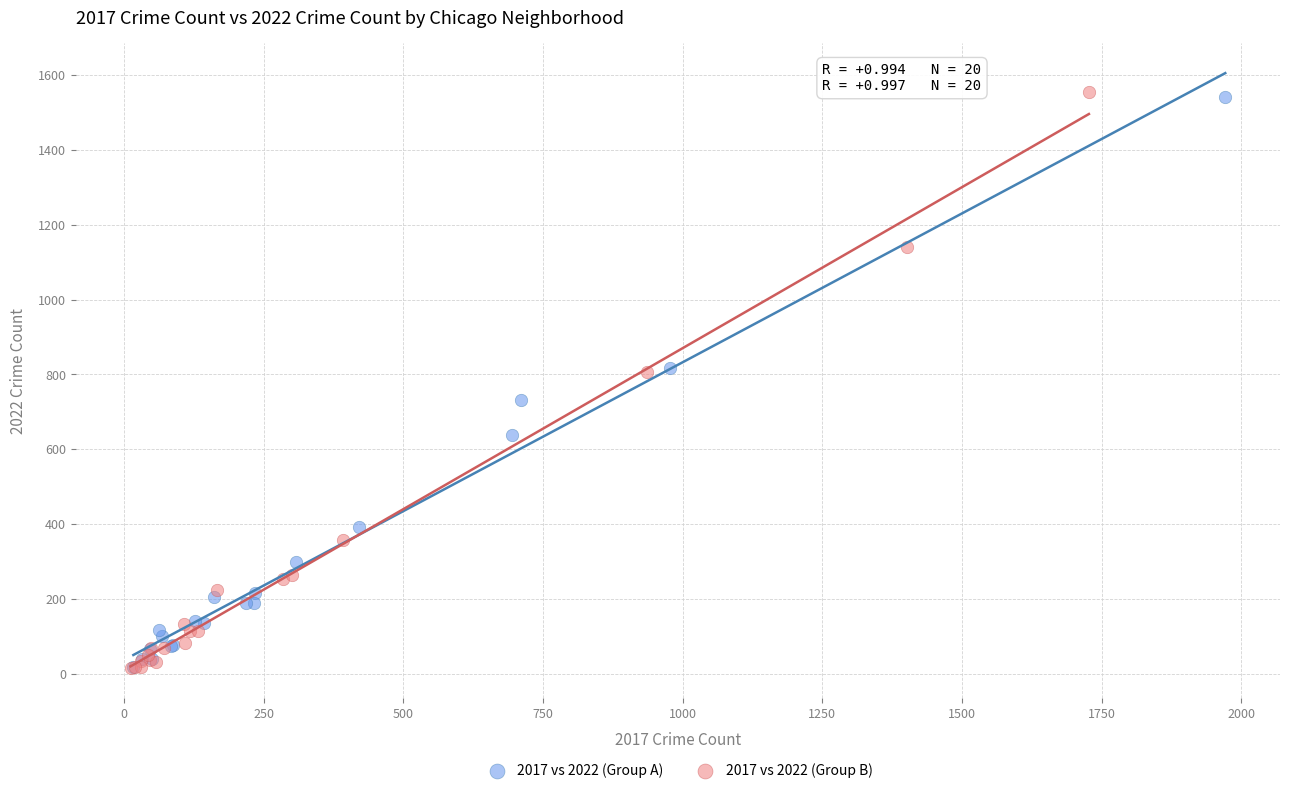

What are all the series names shown in the legend?

2017 vs 2022 (Group A), 2017 vs 2022 (Group B)